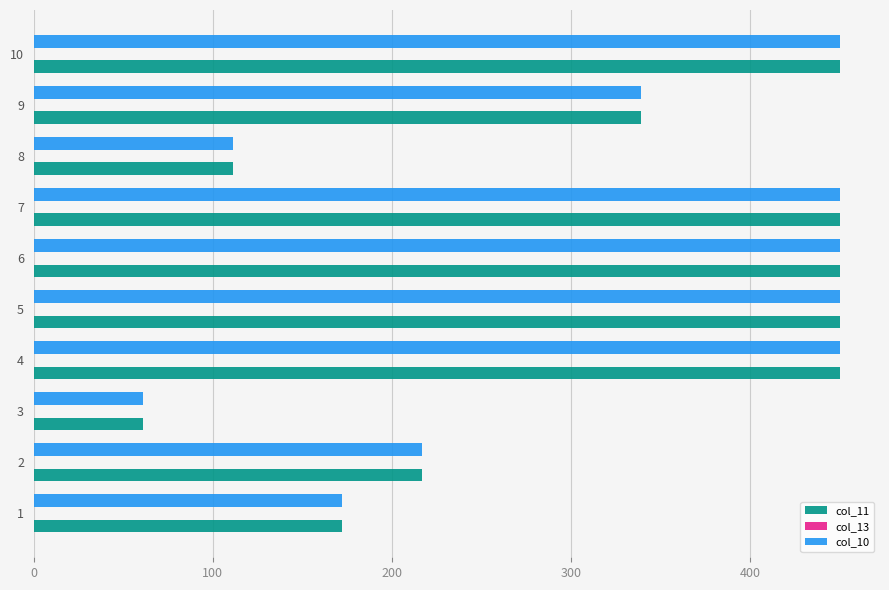

What is the sum of all col_10 values?

3150